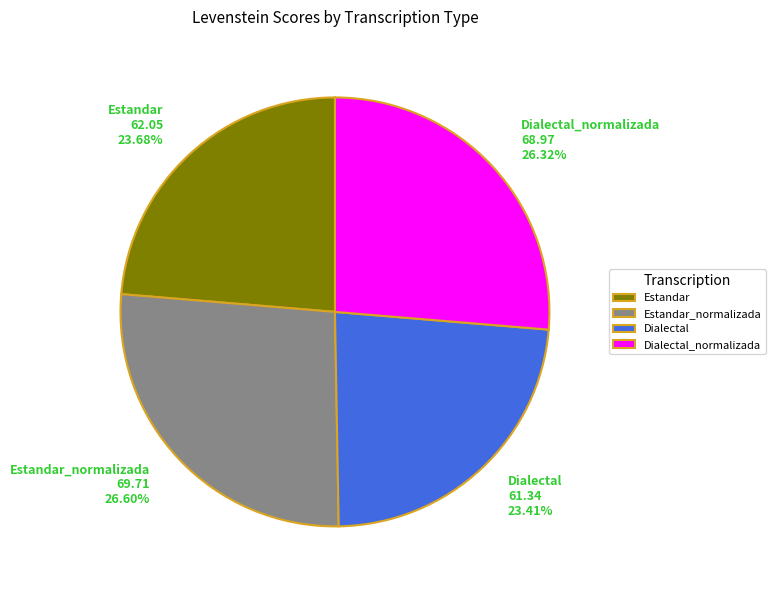

What percentage do Estandar_normalizada and Dialectal together represent?

50.0%